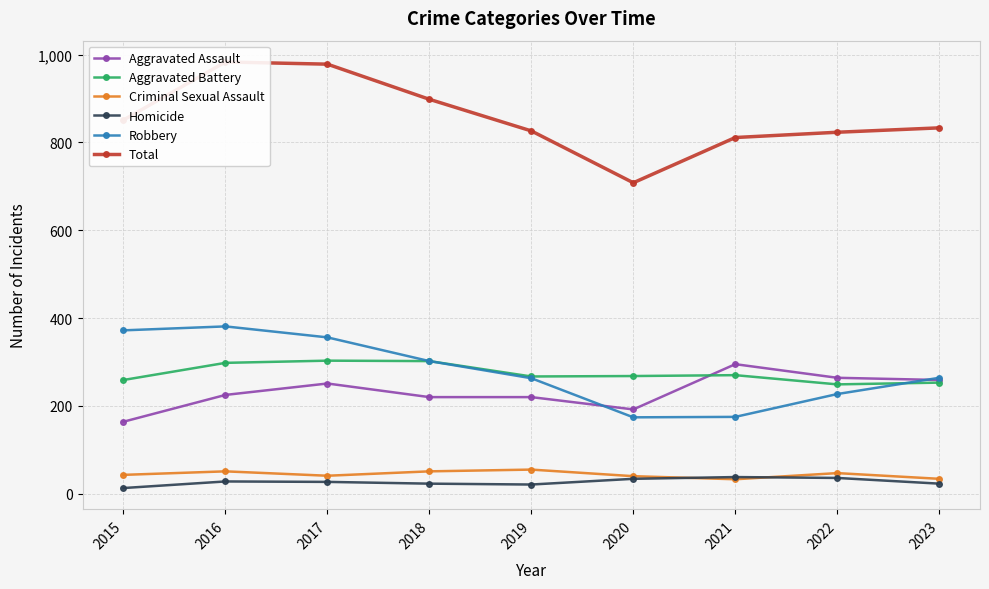

Does the chart display data point markers on the line(s)?

Yes